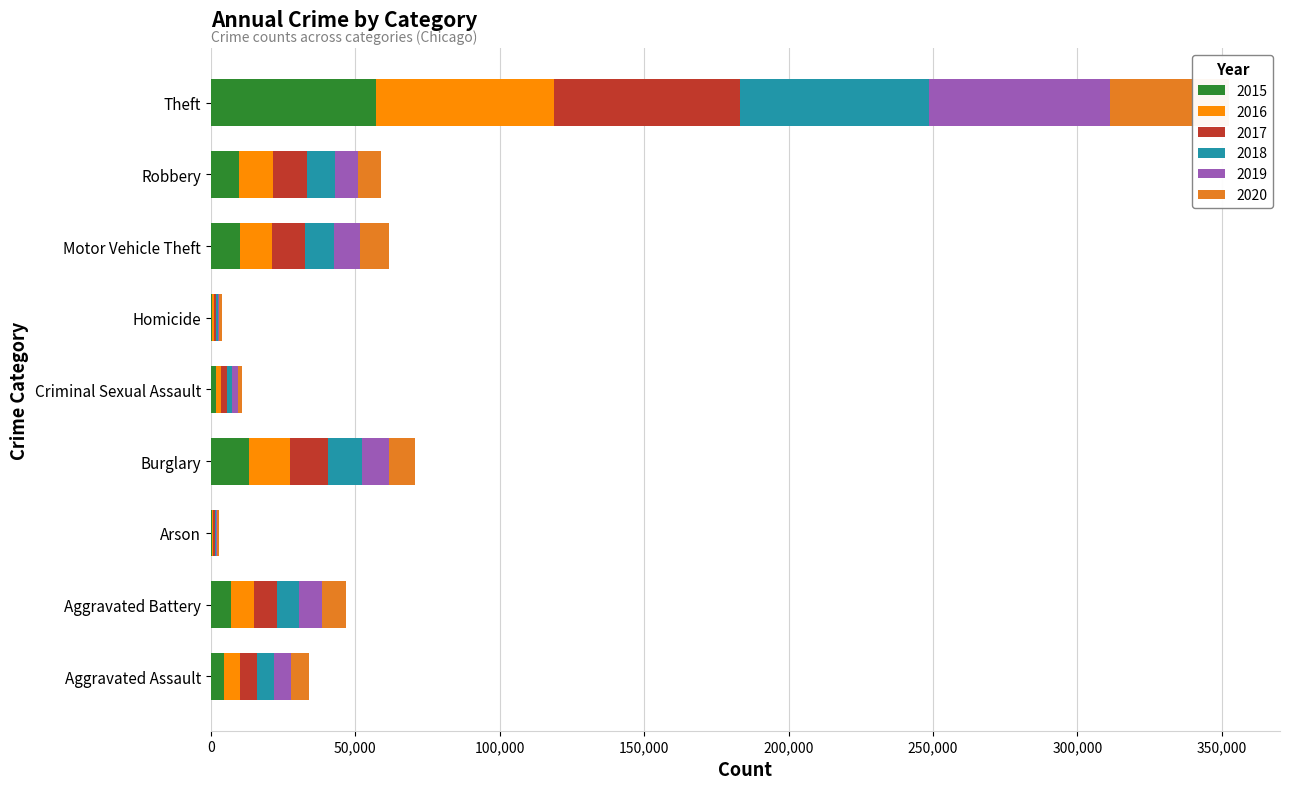

The 2015 series shows 9638 at Robbery. True or false?

True